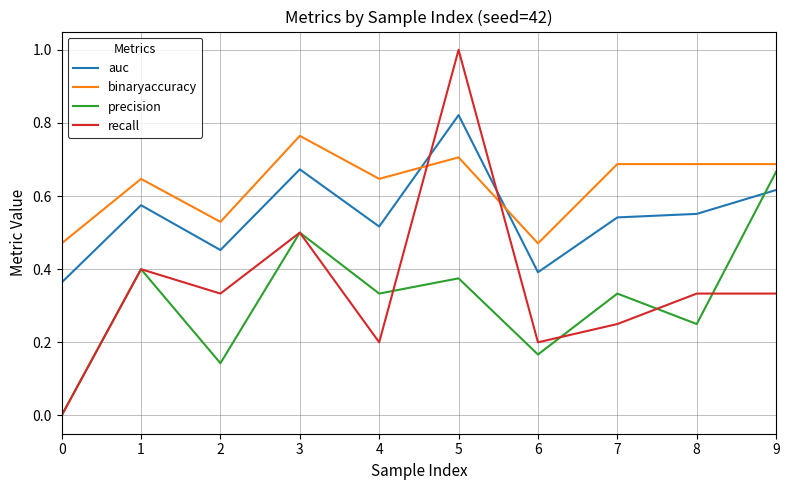

True or false: precision has a value of 0.3 at 3.

False